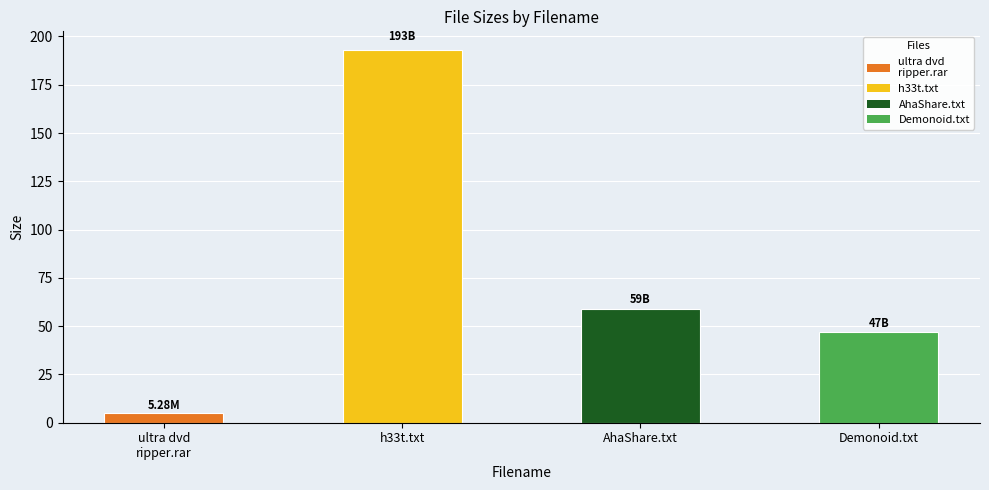

What position from the right is AhaShare.txt?

2